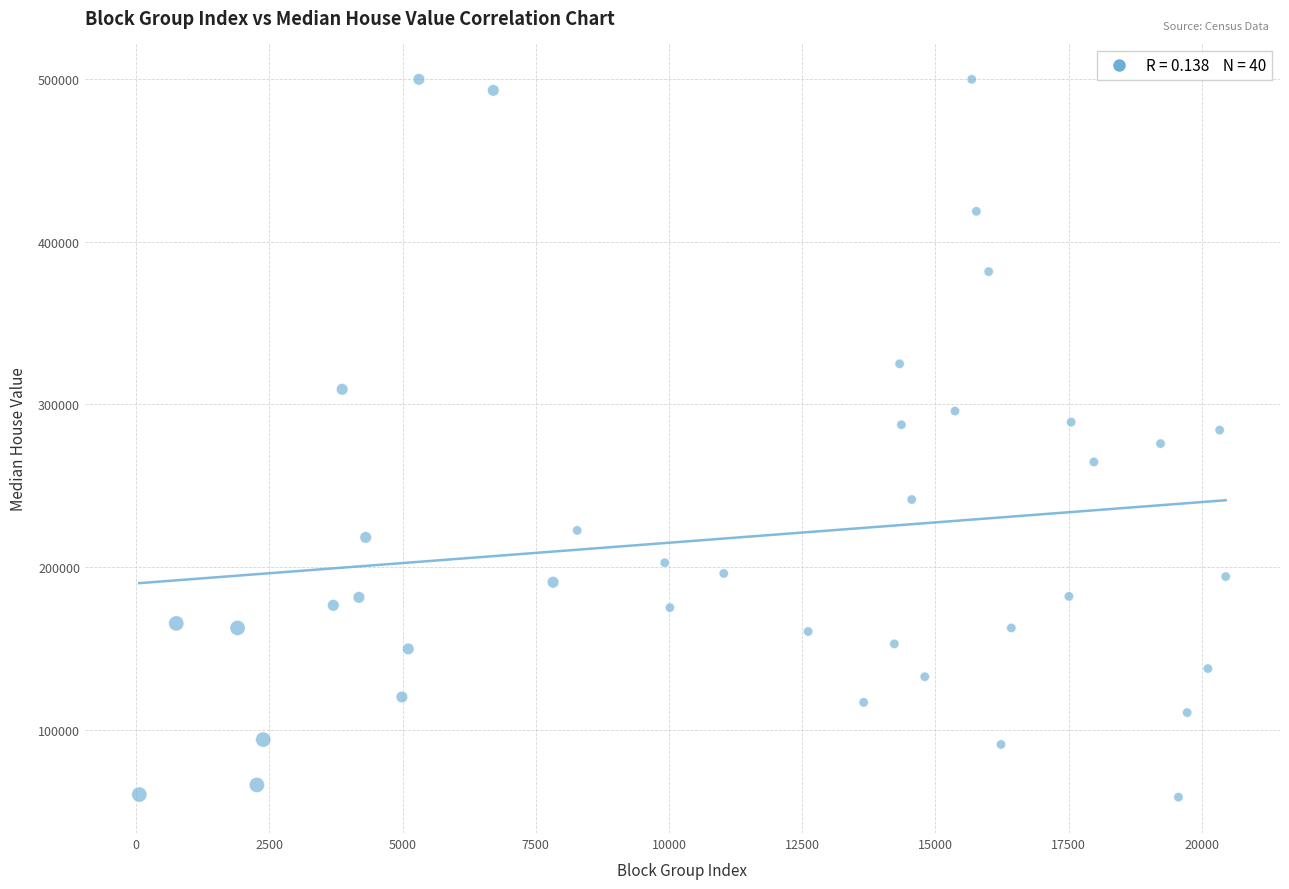

What is the range of X values (max minus min)?

20387